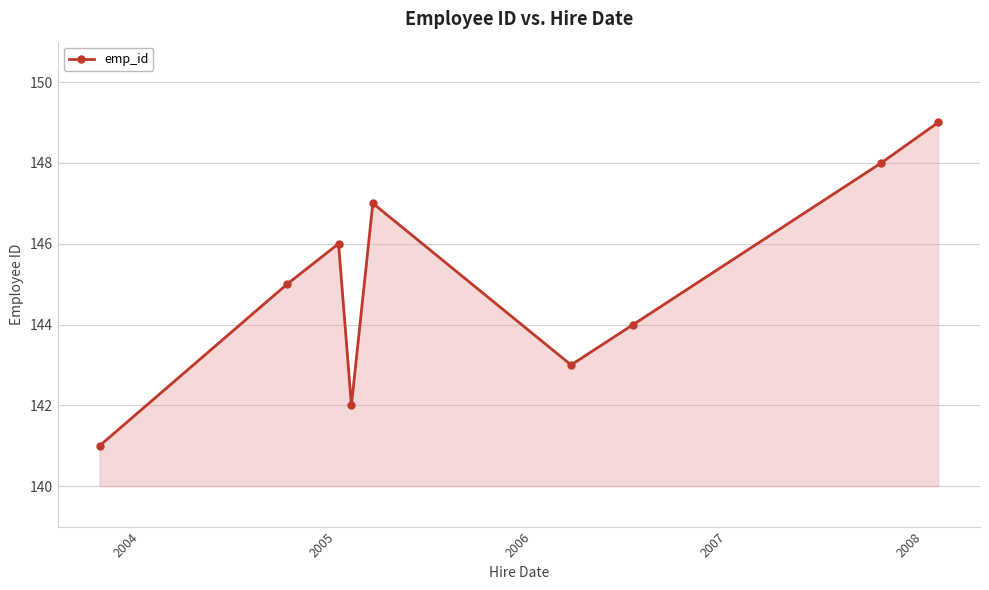

What is the value of the 4th point from the left?

142